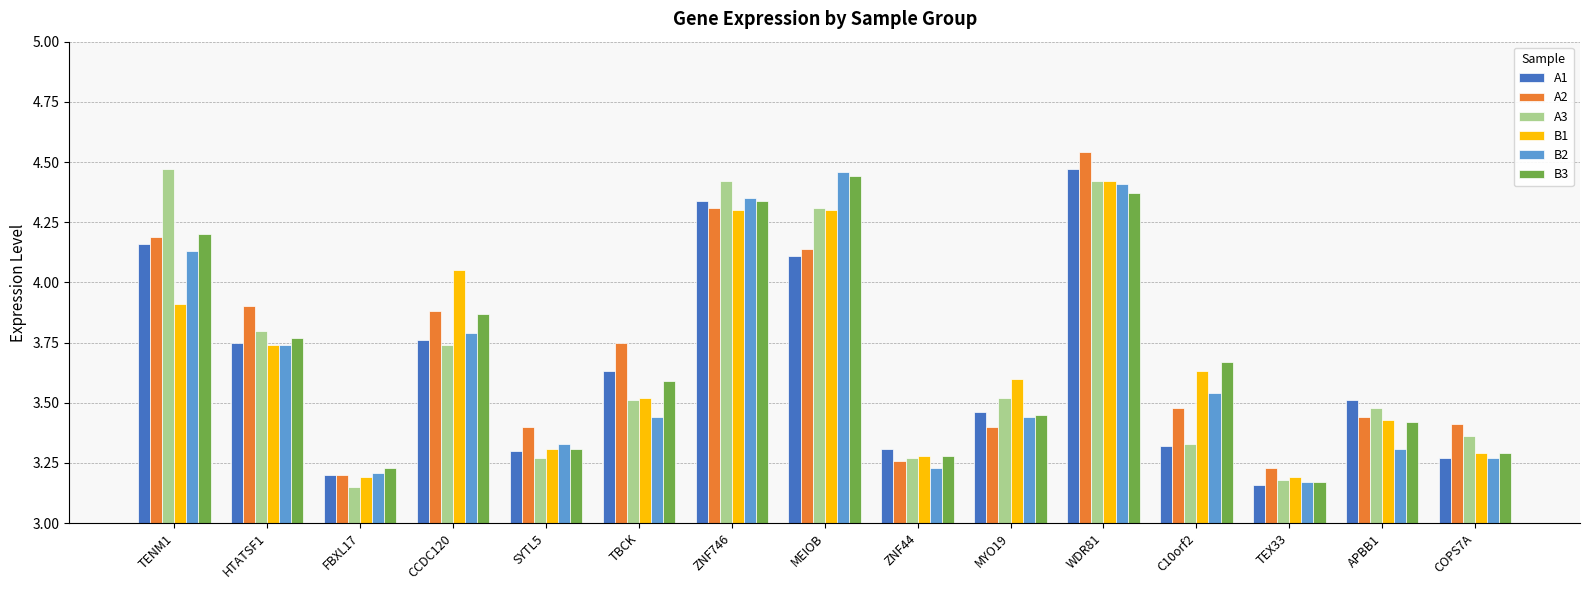

Does the chart contain any negative values?

No